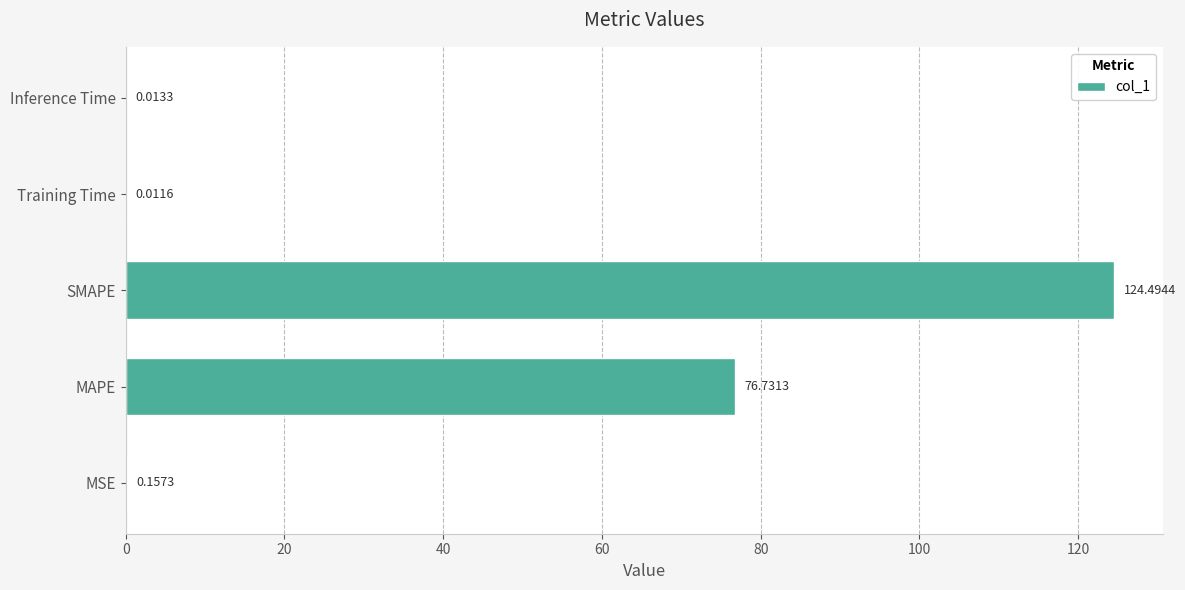

Which category has the highest value across all series?

SMAPE